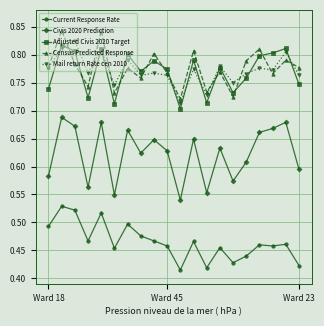

Is this an area chart (filled region under the line)?

No